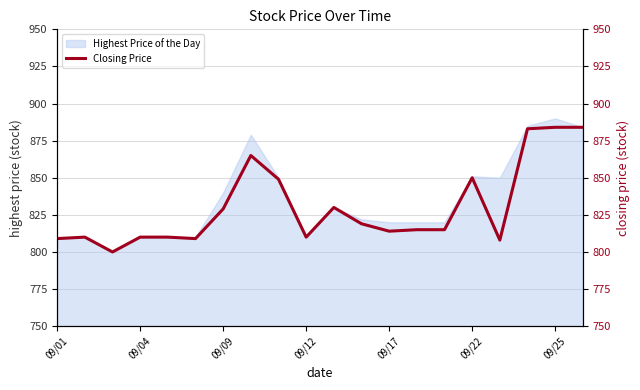

True or false: Highest Price of the Day has a value of 820 at 09/17.

True